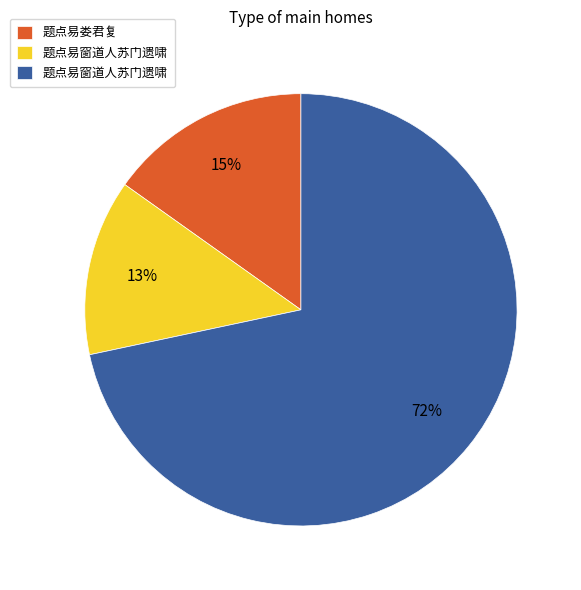

To the nearest percent, what is the average slice percentage?

33%